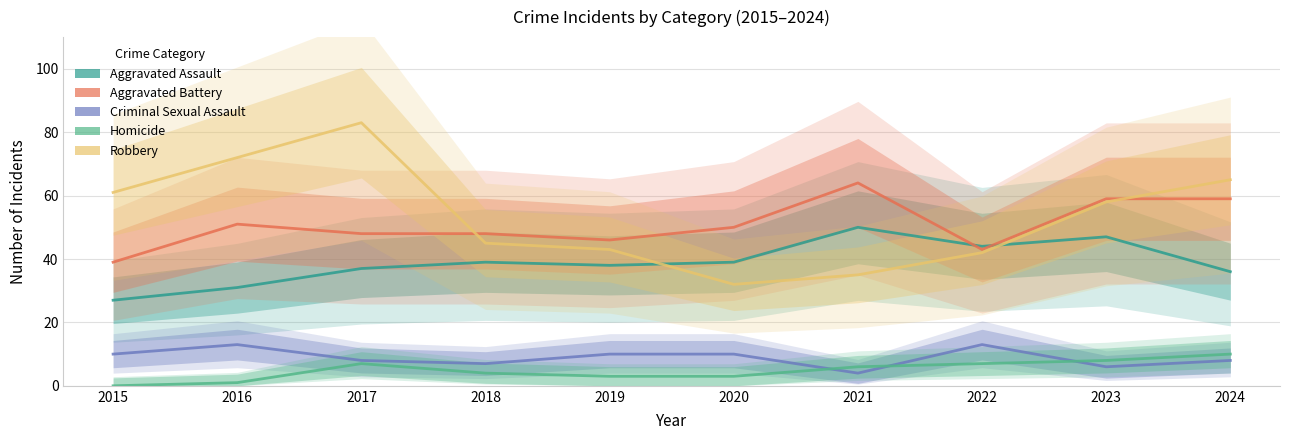

How many intersections are there between Homicide and Criminal Sexual Assault?

3